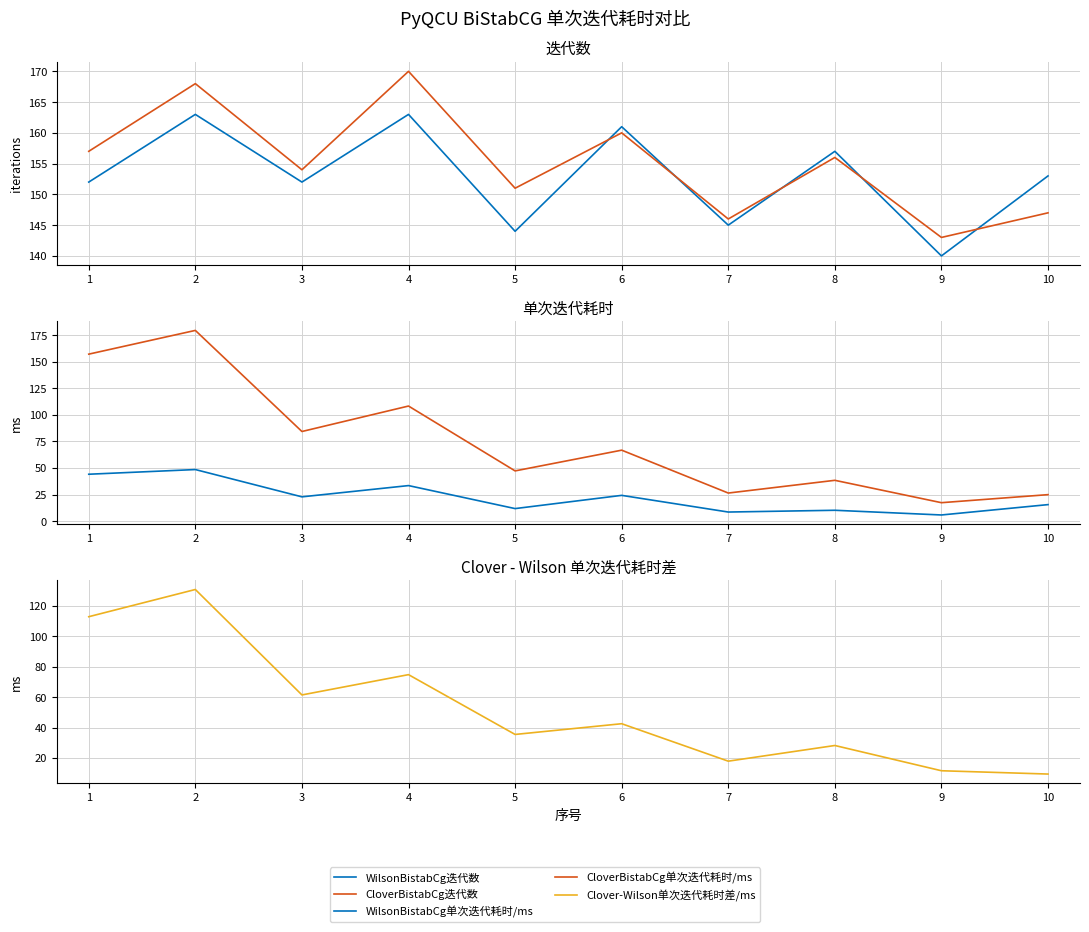

What is the minimum value for WilsonBistabCg迭代数?

140.0